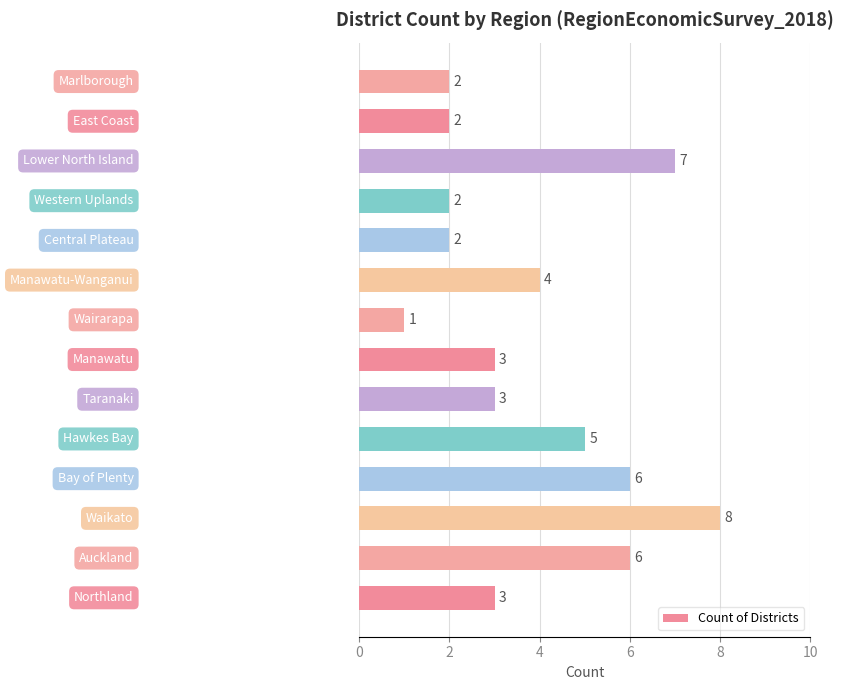

Count the values in the range 2 to 6.

11